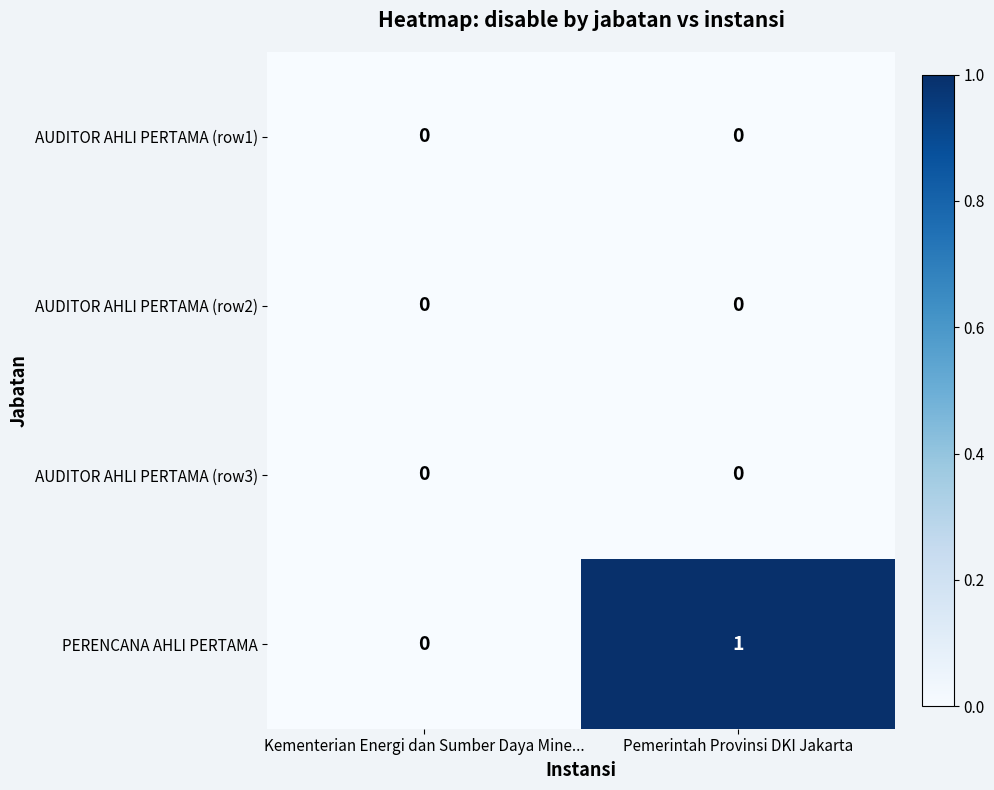

Reading left to right, what are all the values shown in this chart?

AUDITOR AHLI PERTAMA (row1): 0	0
AUDITOR AHLI PERTAMA (row2): 0	0
AUDITOR AHLI PERTAMA (row3): 0	0
PERENCANA AHLI PERTAMA: 0	1